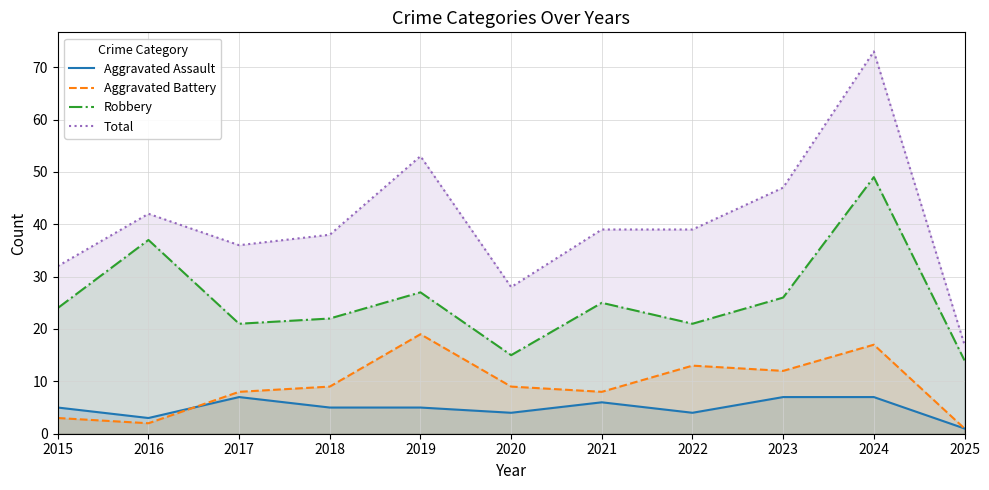

At which category does Aggravated Battery reach its first local peak?

2019